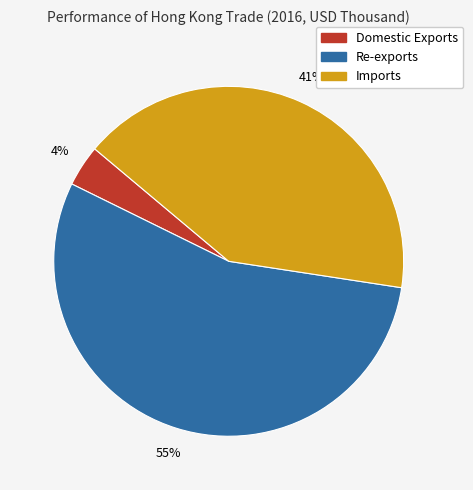

Do Re-exports and Imports together represent more than half of the pie?

Yes